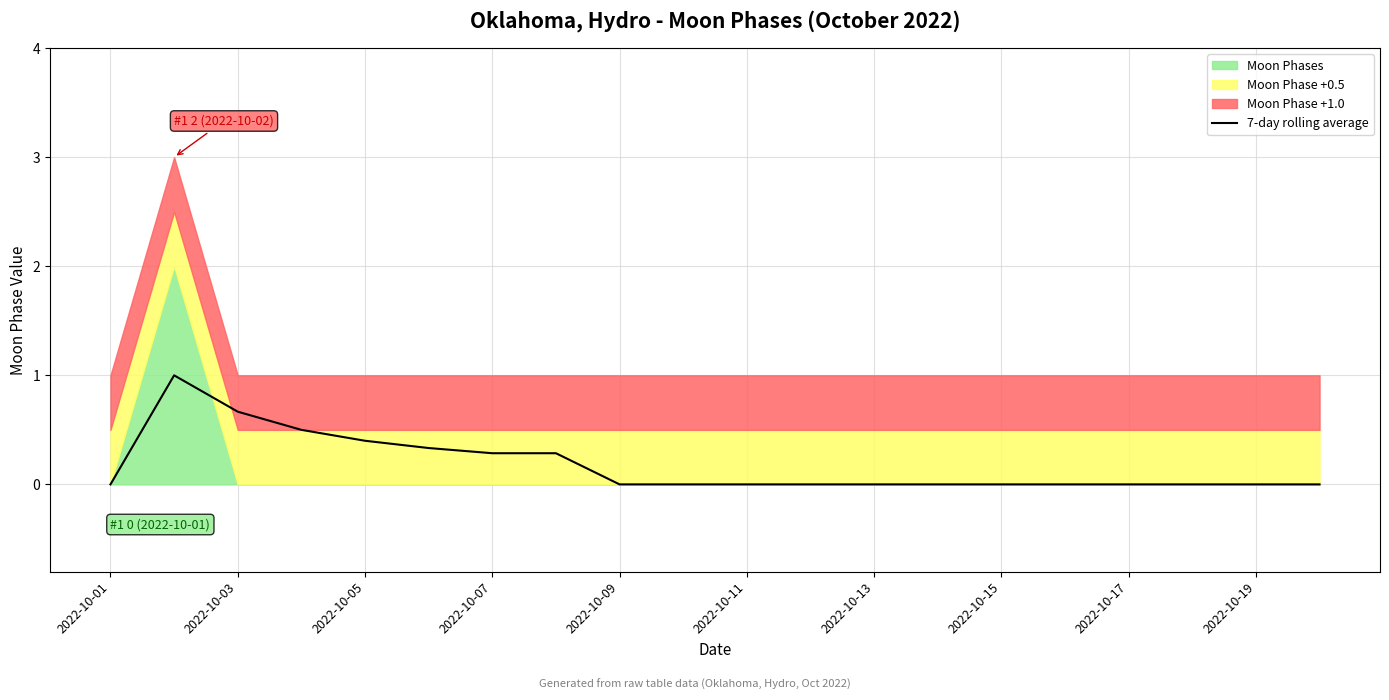

Count the number of values greater than 0.

7